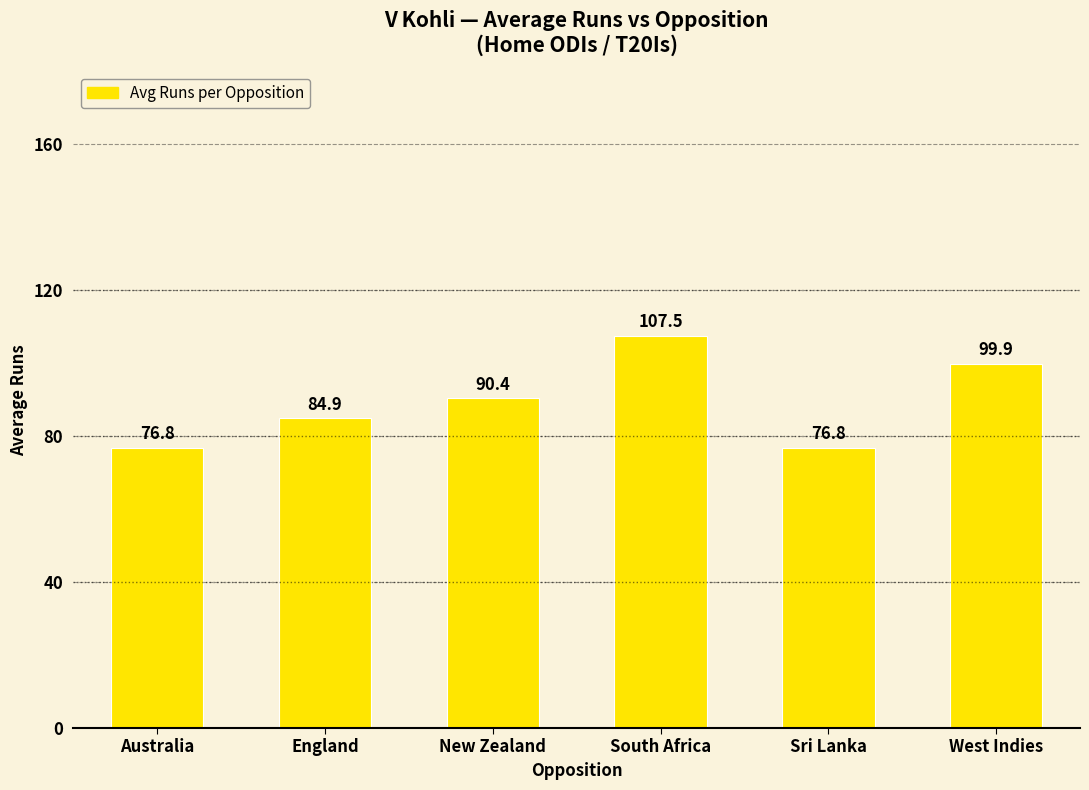

What position from the left is Sri Lanka?

5